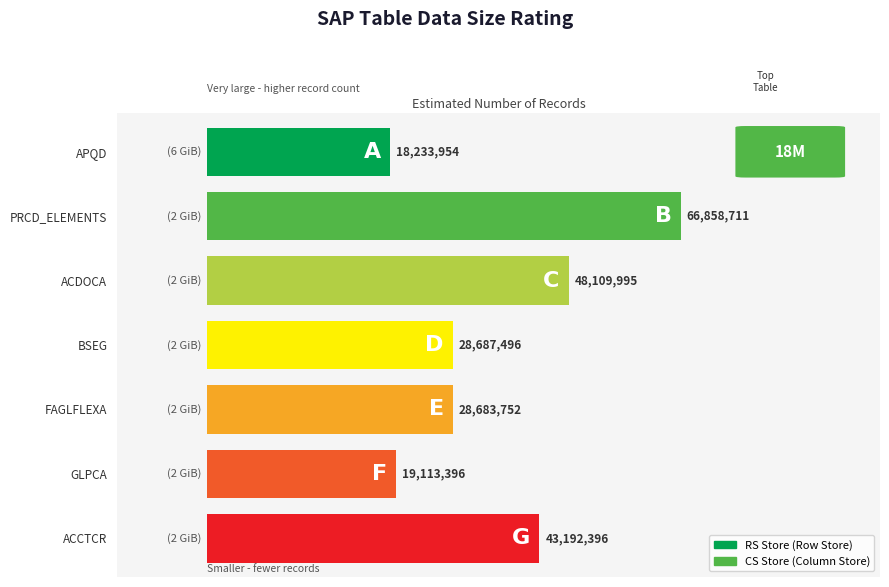

What is the average value?

36125671